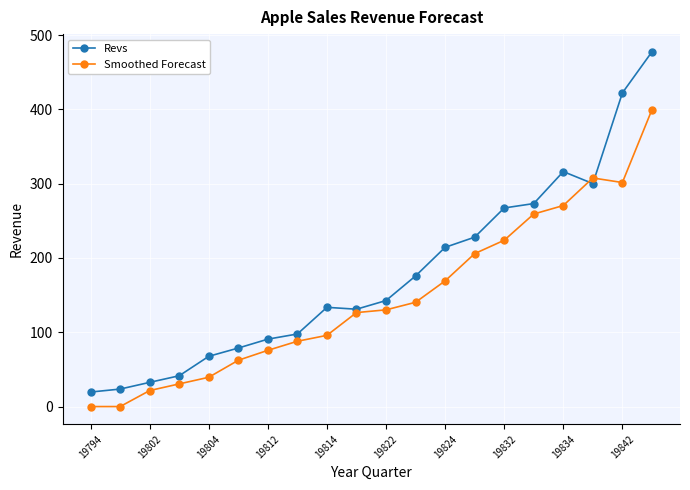

Which series has the largest range (max minus min)?

Revs